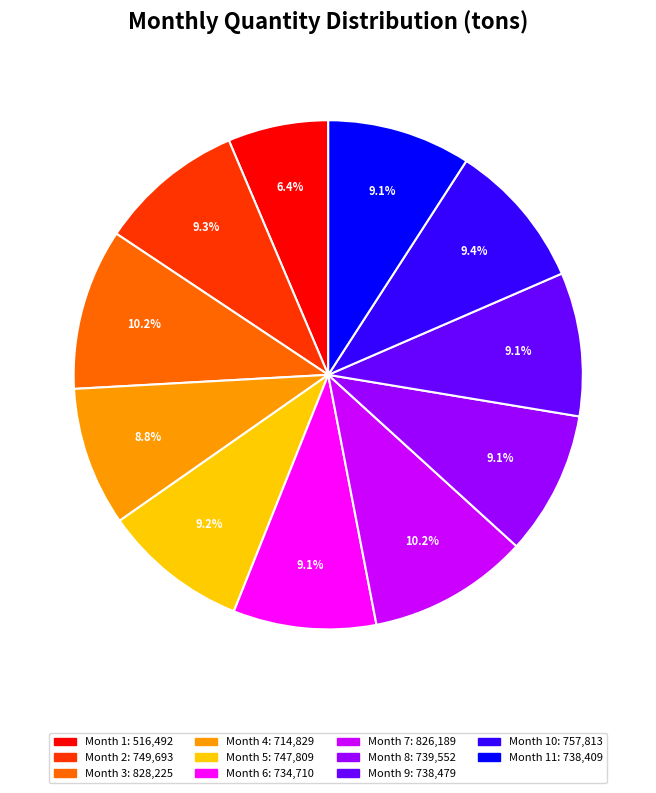

To the nearest percent, what is the difference between the largest and smallest slice percentages?

4%